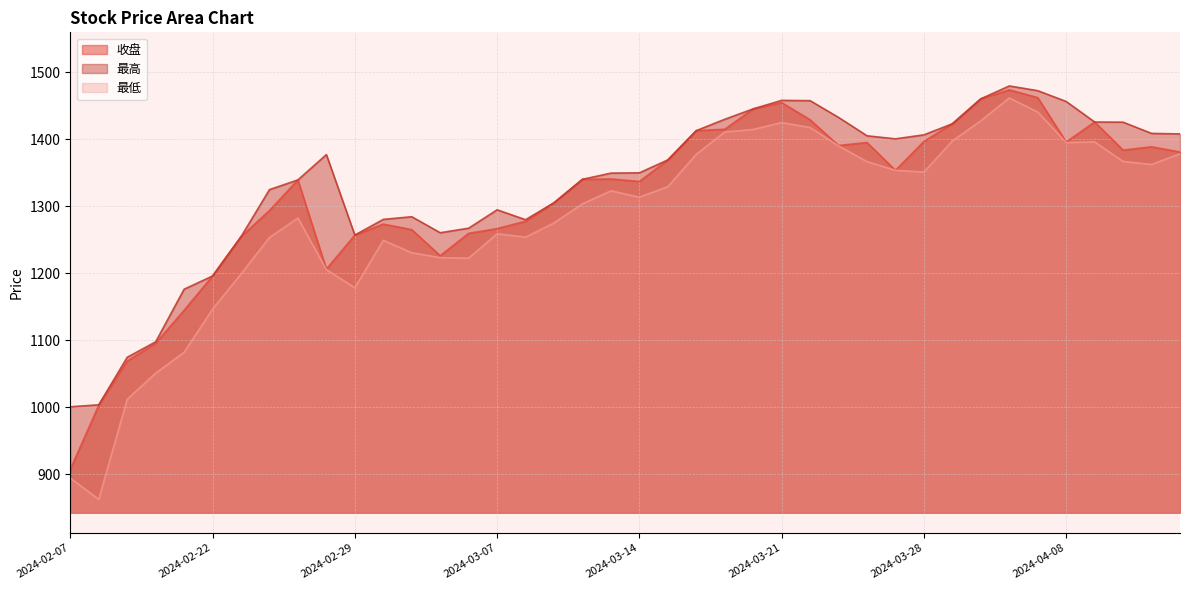

Which series changed the most between 2024-03-28 and 2024-04-02?

最低